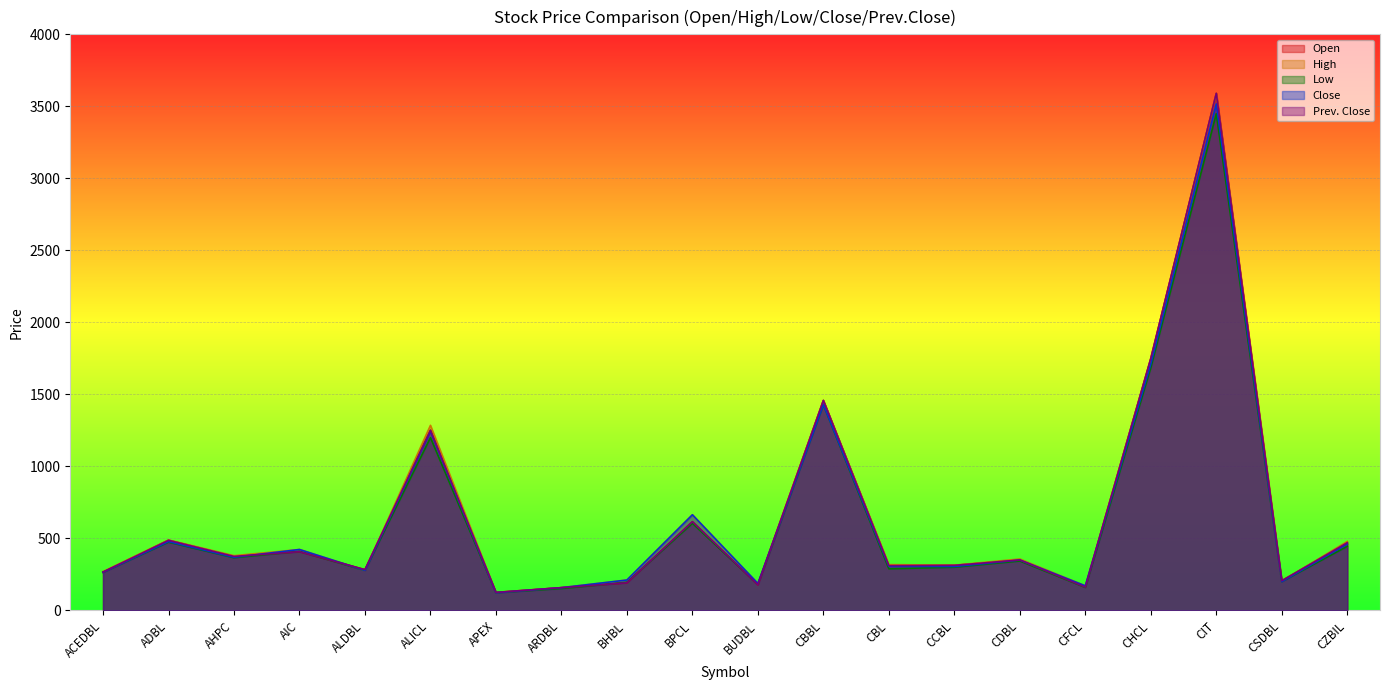

How many values in the High series exceed 357?

9